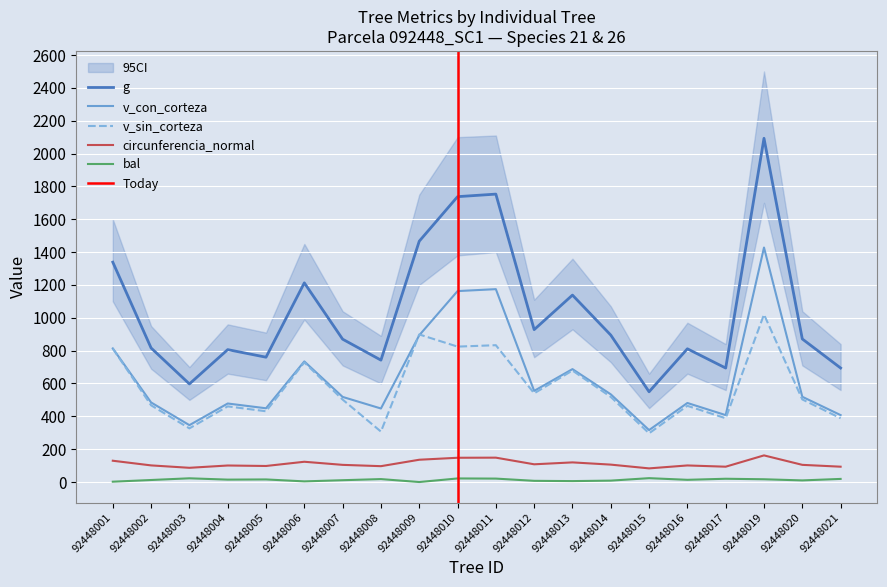

At which label is v_con_corteza closest to 872?

92448009